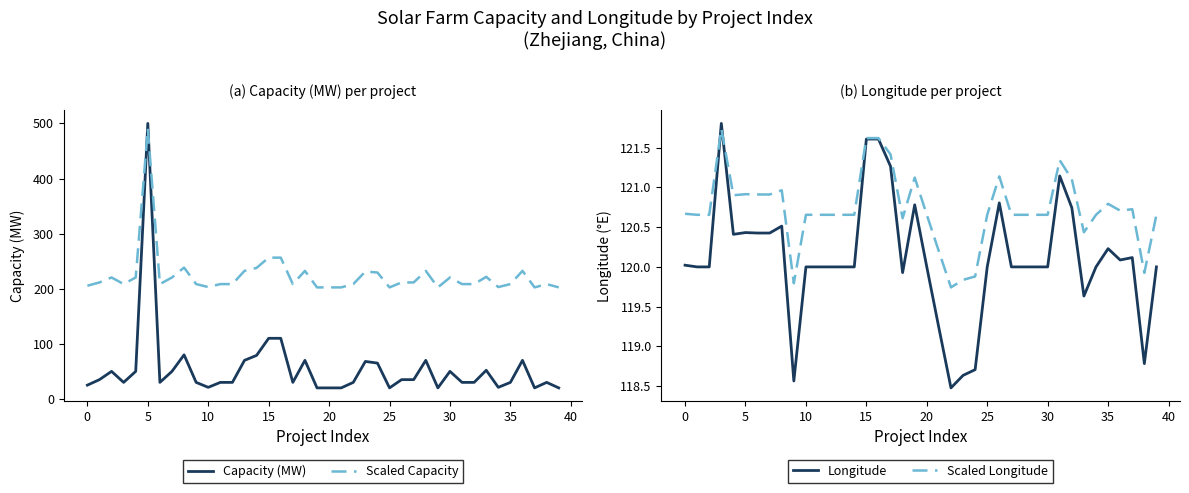

The Scaled Capacity series shows 66.1 at 28. True or false?

False